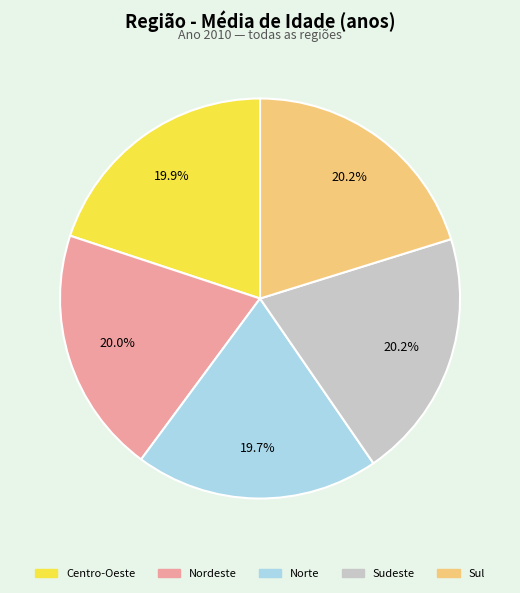

What is the ratio of the value at Nordeste to the value at Sudeste?

1.0